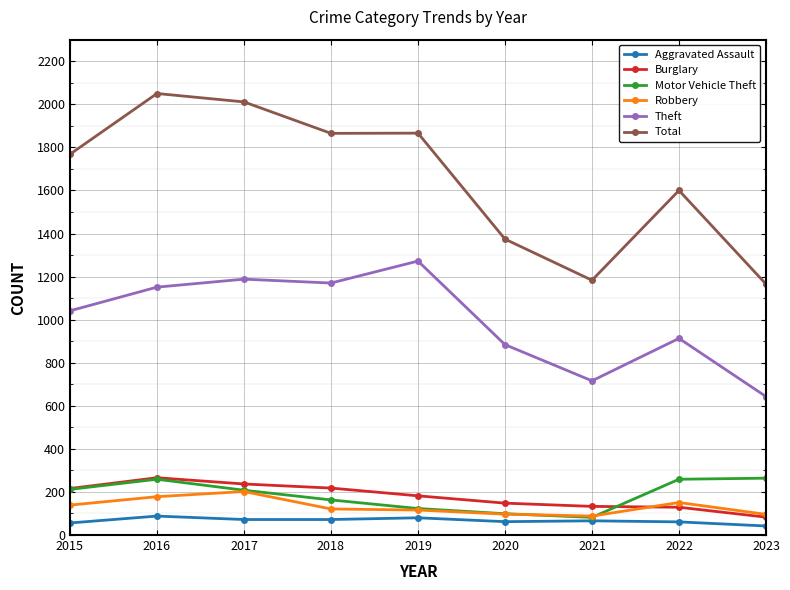

What is the minimum value shown in the chart?

42